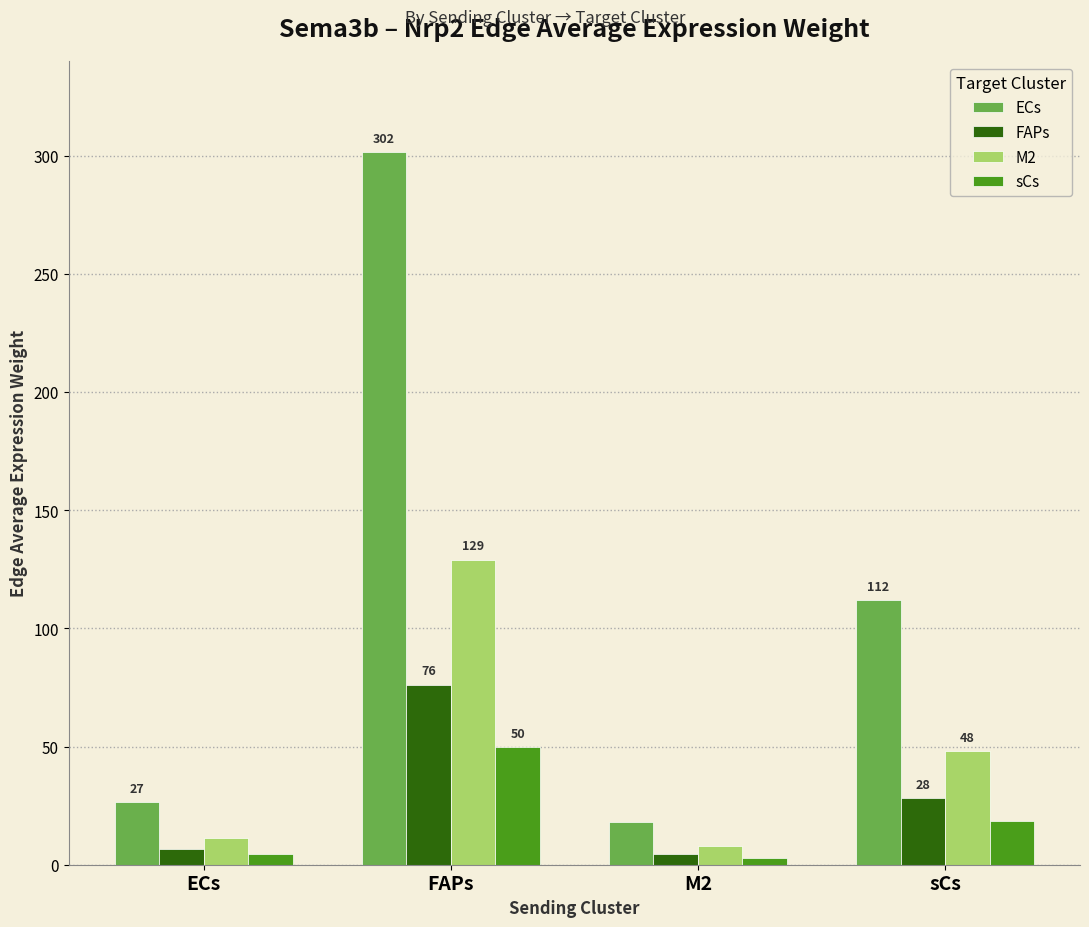

Which series has the largest total across all categories?

ECs